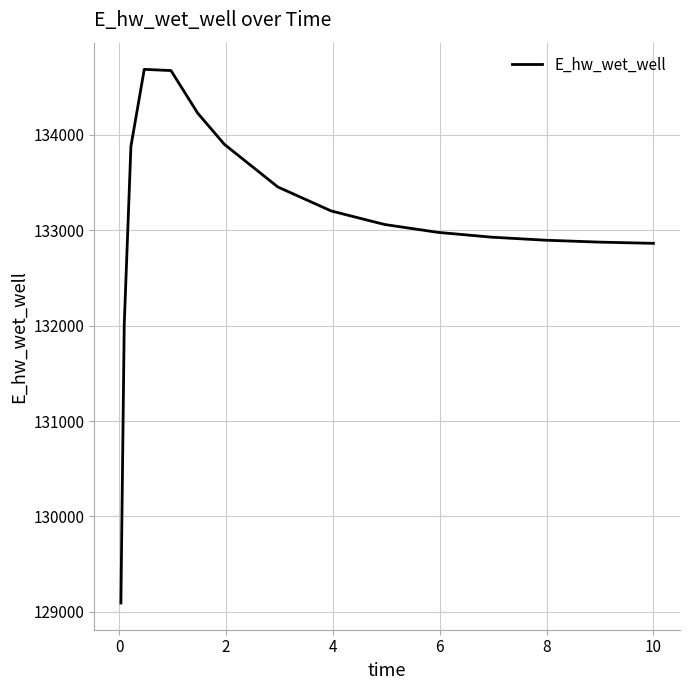

What is the greatest value displayed?

134686.5